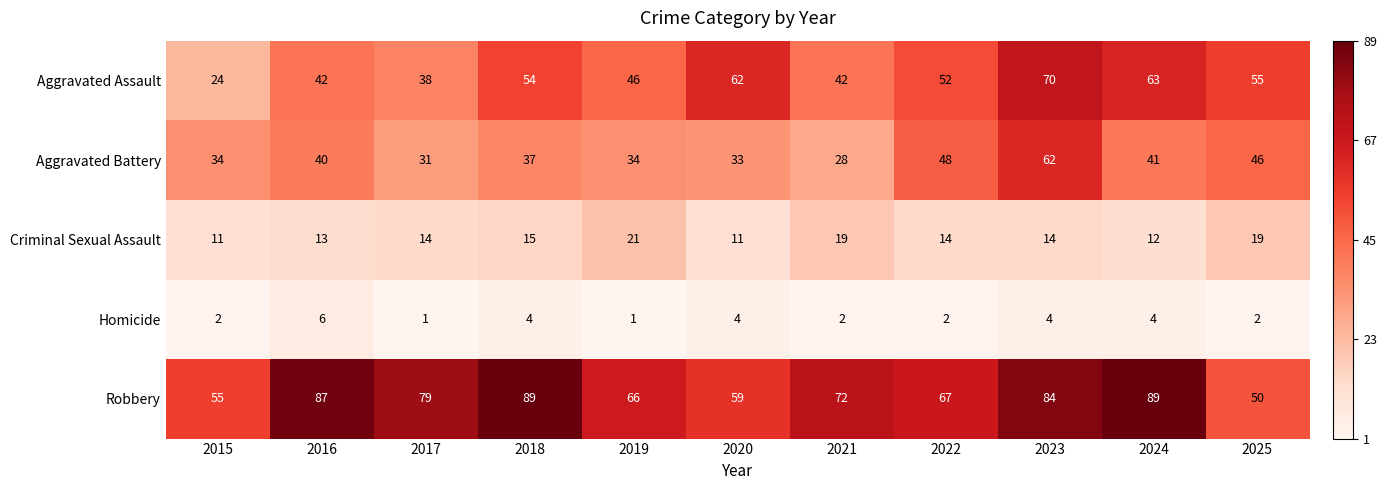

Is the value of Aggravated Battery at 2015 greater than the value of Criminal Sexual Assault at 2021?

Yes